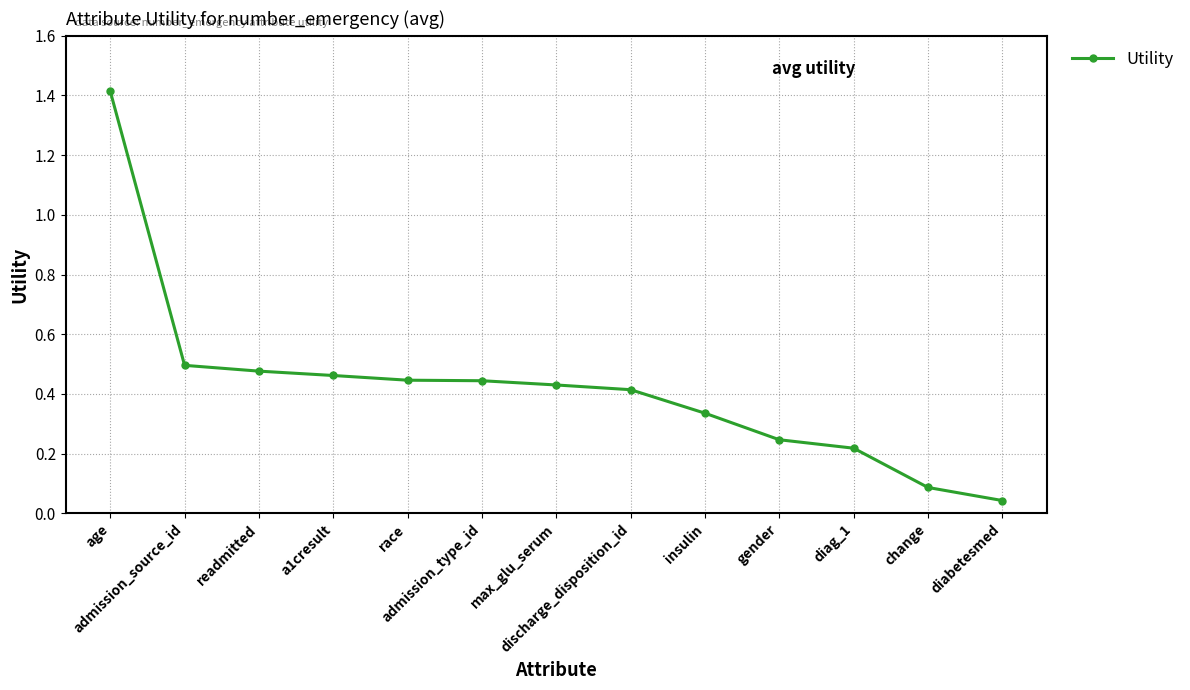

At which category does the chart reach its peak across all series?

age